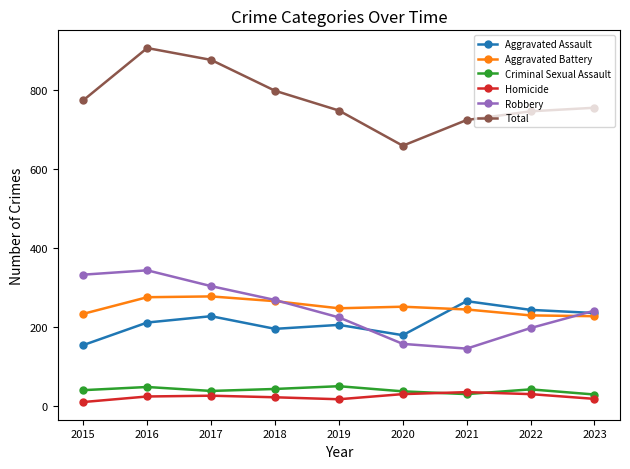

What is the greatest value displayed?

906